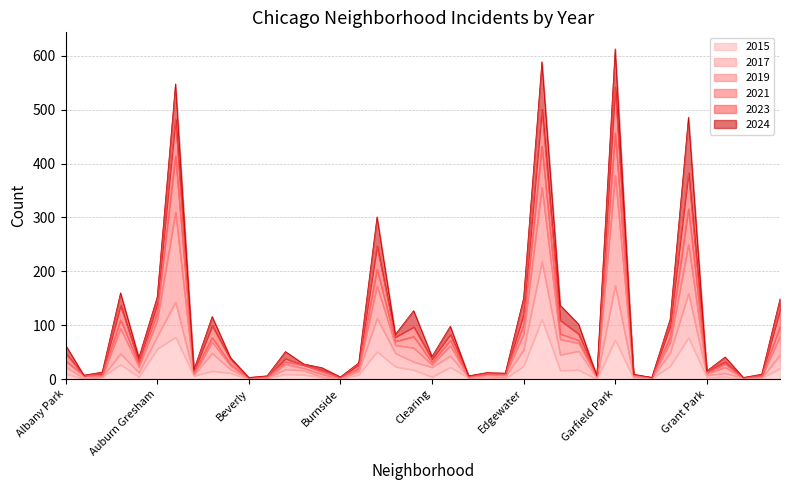

What is the label of the 5th point from the right?

Grant Park